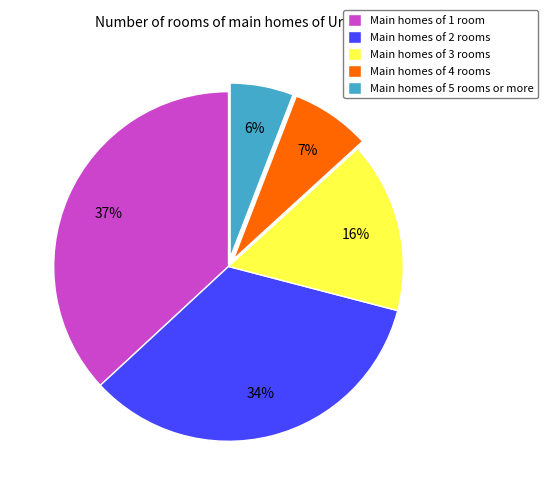

Is it true that Main homes of 5 rooms or more is 1% of the pie?

False